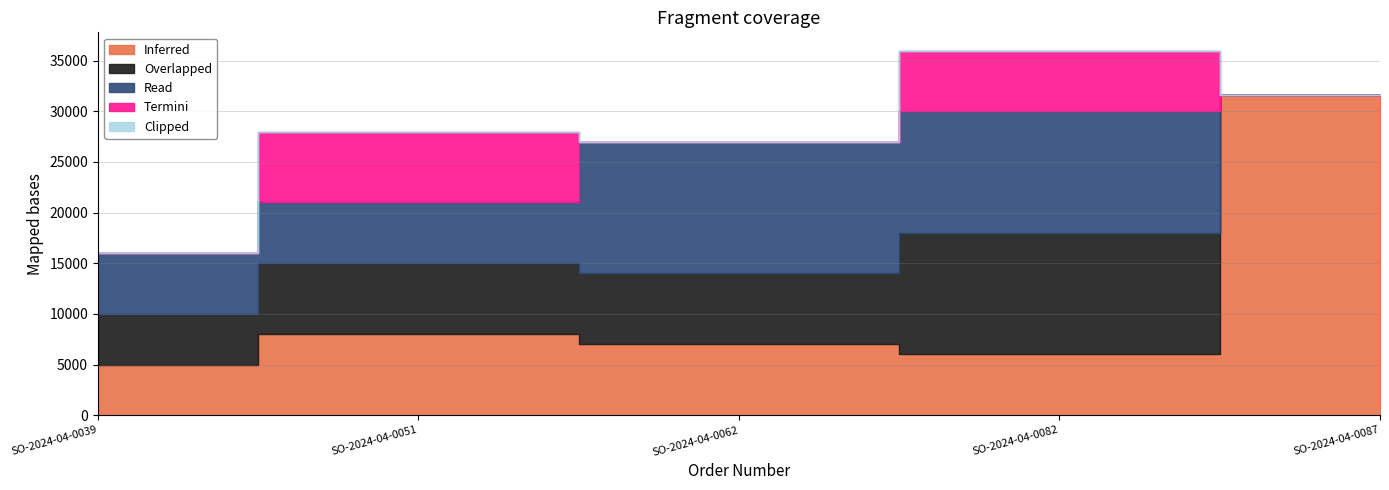

How many intersections are there between Overlapped and Inferred?

1